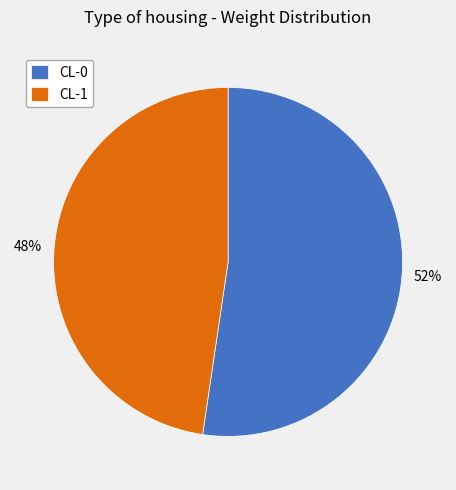

What percentage is the CL-0 slice, to the nearest percent?

52%